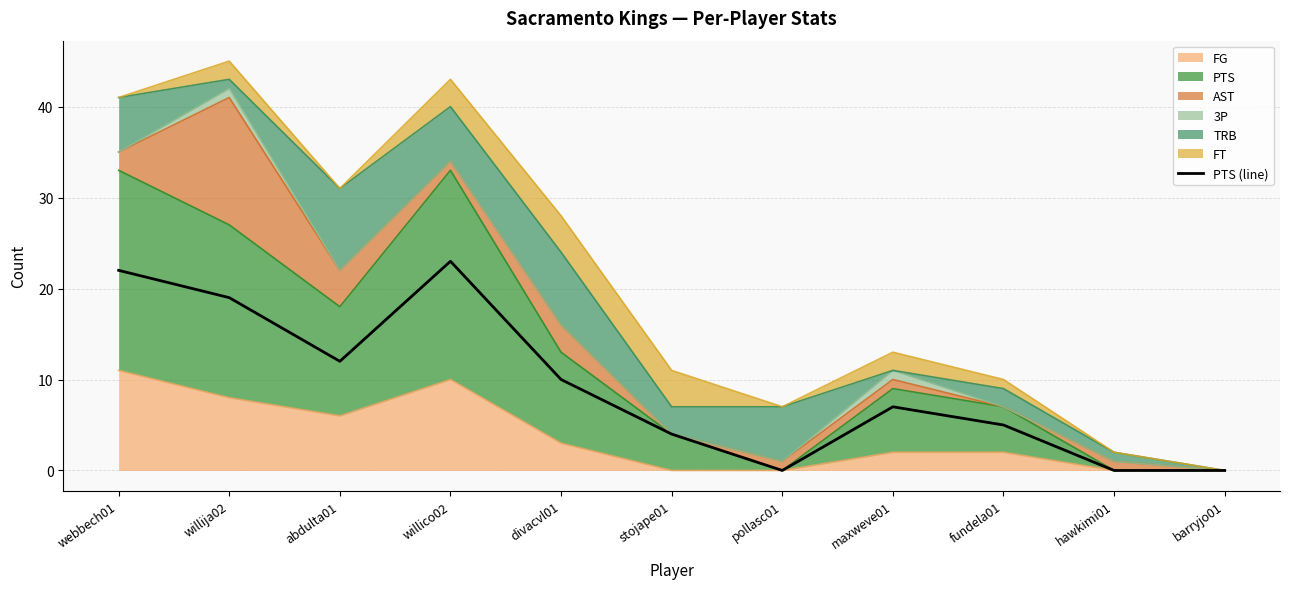

Does the chart display data point markers on the line(s)?

No